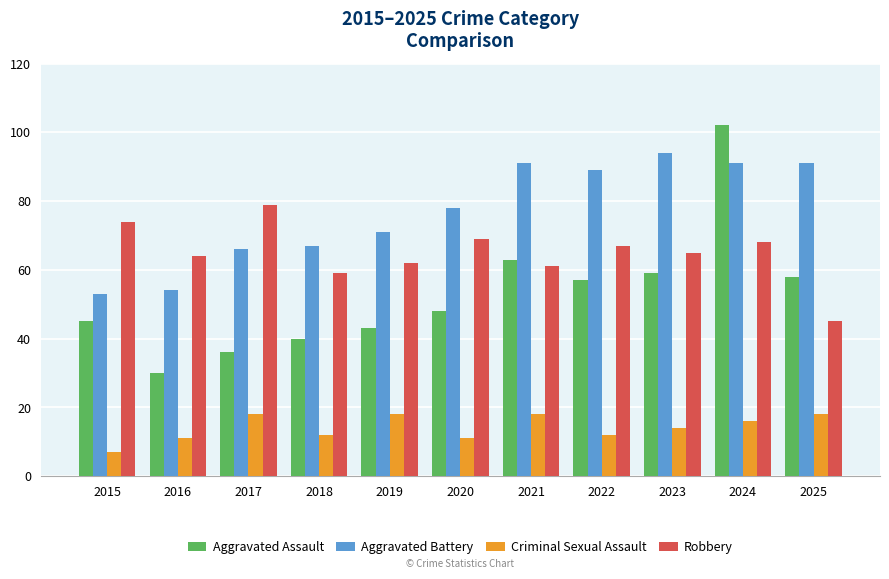

What is the spread (max minus min) of values at 2017?

61